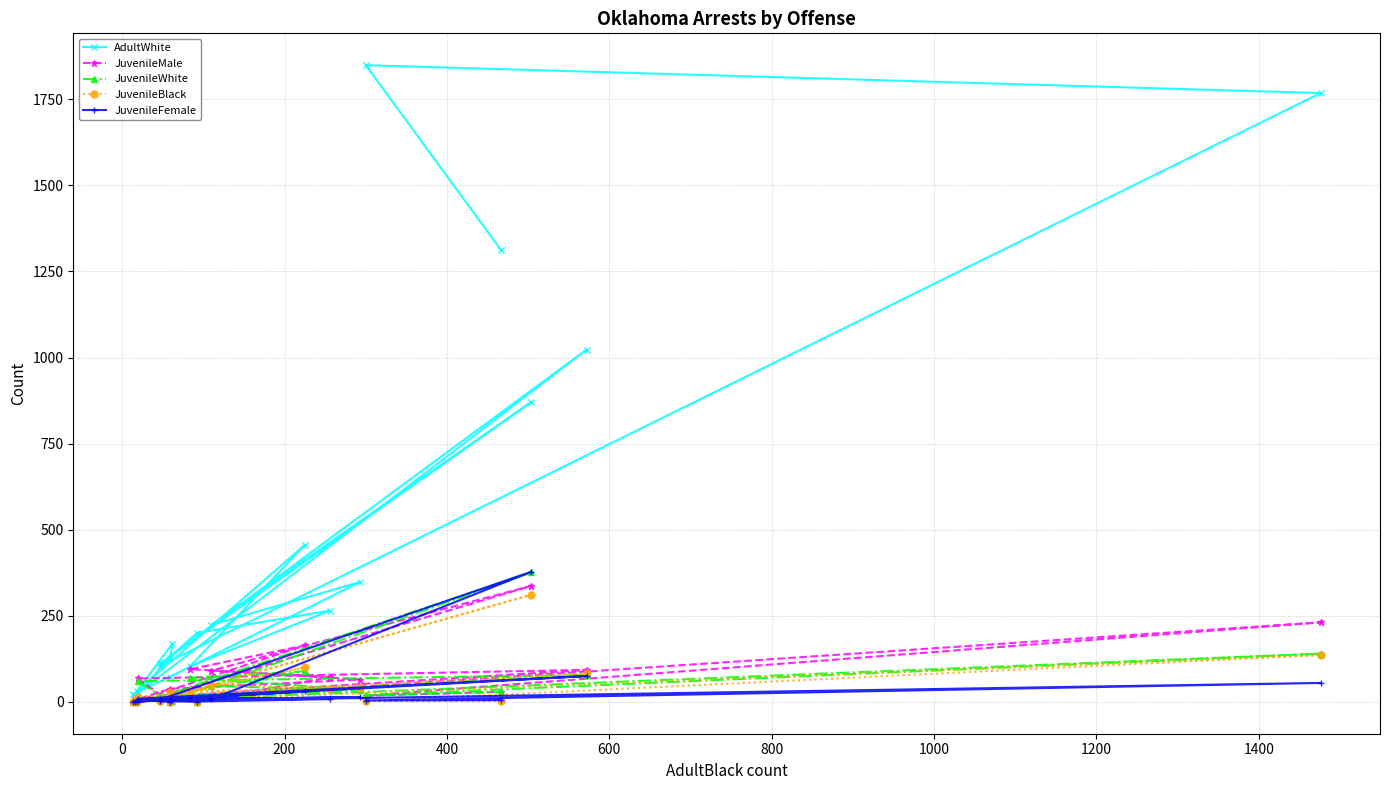

How many series are shown in this chart?

5